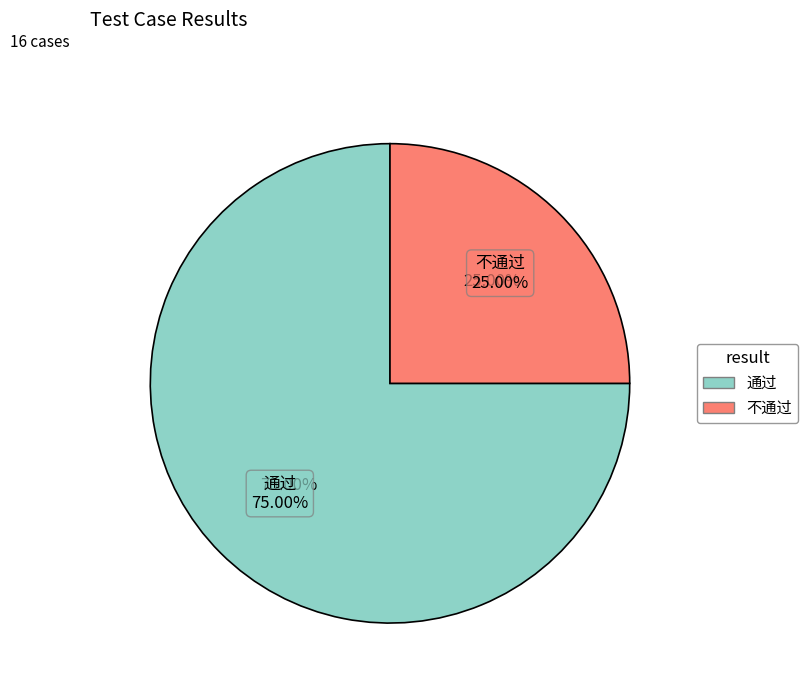

How many slices are in this pie chart?

2